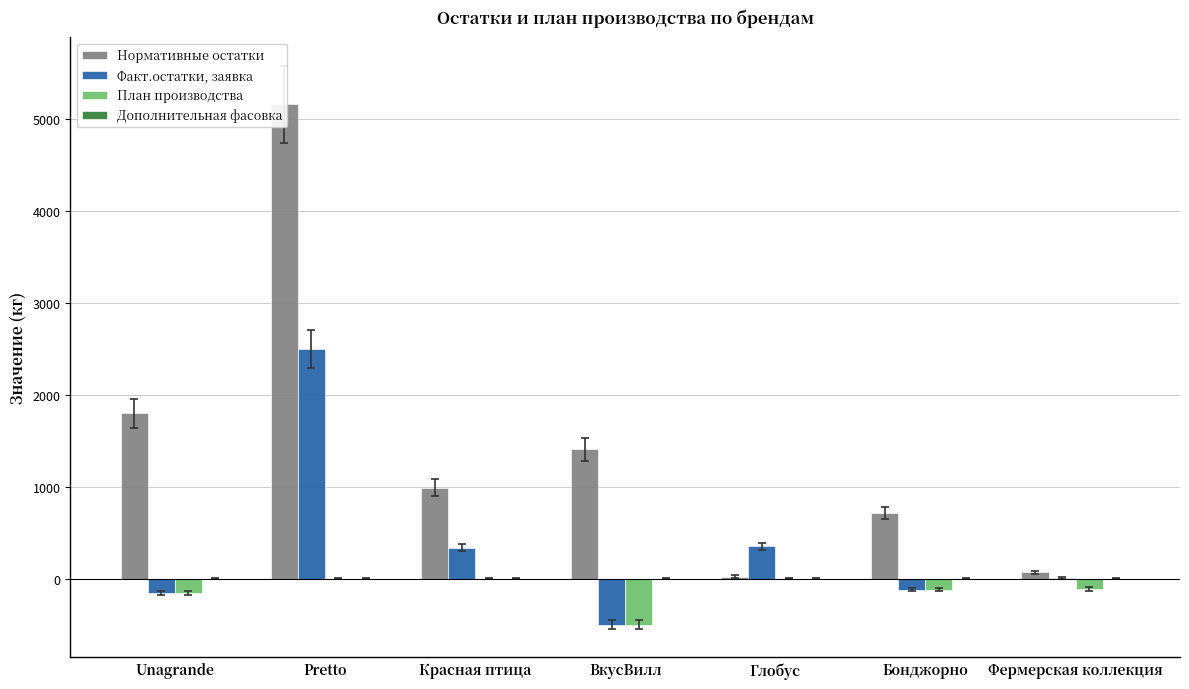

At which label is Факт.остатки, заявка closest to 998?

Глобус